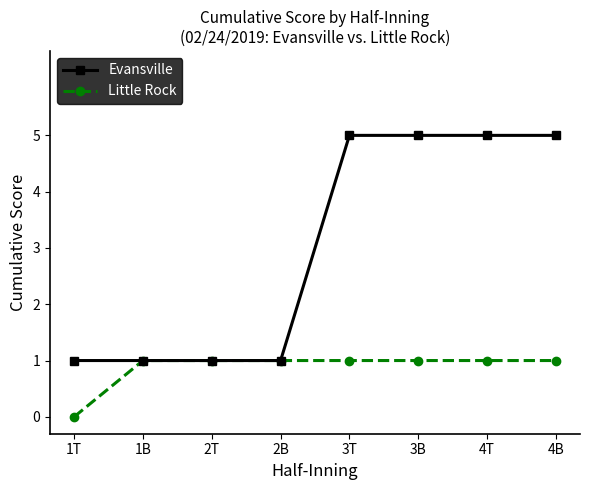

Read the Evansville value at 2T.

1